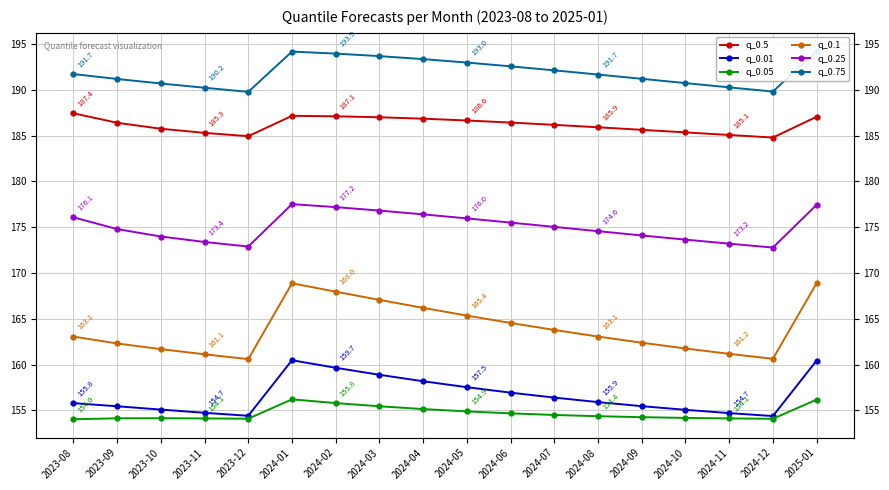

Reading left to right, transcribe all the data shown in this chart.

q_0.5: 187.4	186.4	185.7	185.3	184.9	187.2	187.1	187.0	186.8	186.6	186.4	186.2	185.9	185.6	185.3	185.1	184.8	187.1
q_0.01: 155.8	155.5	155.1	154.7	154.4	160.5	159.7	158.9	158.2	157.5	156.9	156.4	155.9	155.5	155.1	154.7	154.4	160.4
q_0.05: 154.0	154.1	154.1	154.1	154.1	156.2	155.8	155.5	155.1	154.9	154.7	154.5	154.4	154.3	154.2	154.1	154.1	156.2
q_0.1: 163.1	162.3	161.7	161.1	160.6	168.9	168.0	167.1	166.2	165.4	164.5	163.8	163.1	162.4	161.8	161.2	160.6	168.9
q_0.25: 176.1	174.8	174.0	173.4	172.9	177.5	177.2	176.8	176.4	176.0	175.5	175.0	174.6	174.1	173.6	173.2	172.8	177.4
q_0.75: 191.7	191.2	190.7	190.2	189.8	194.2	193.9	193.7	193.3	193.0	192.6	192.1	191.7	191.2	190.7	190.3	189.8	194.2